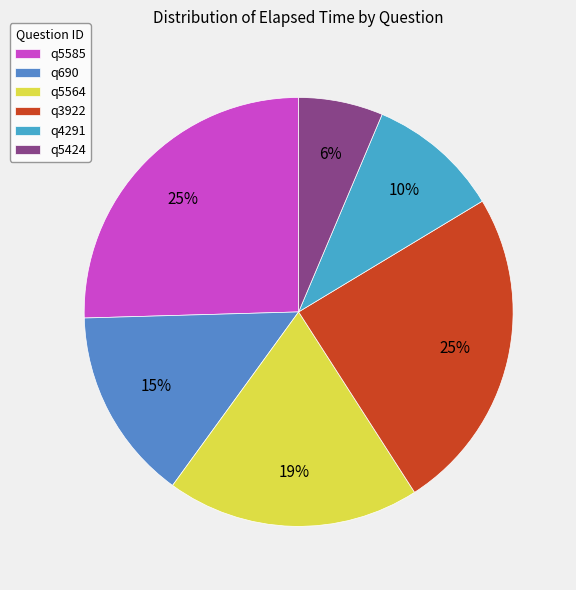

To the nearest percent, what is the average slice percentage?

17%